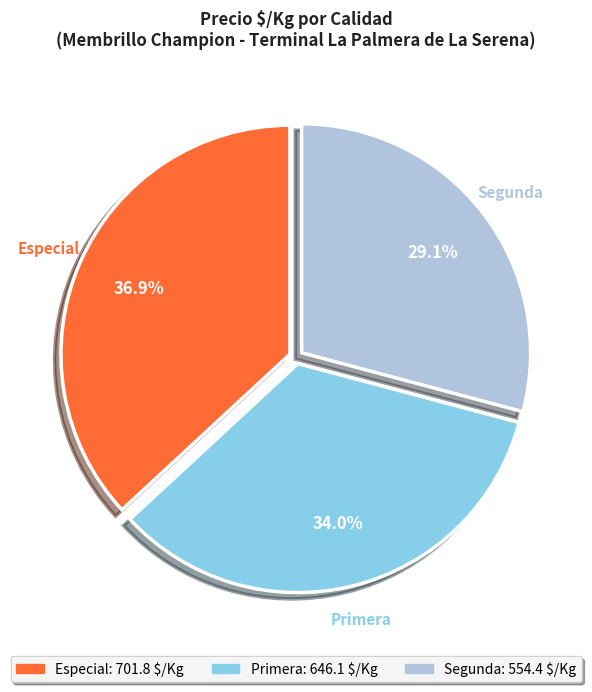

Which category has the smallest portion of the pie?

Segunda